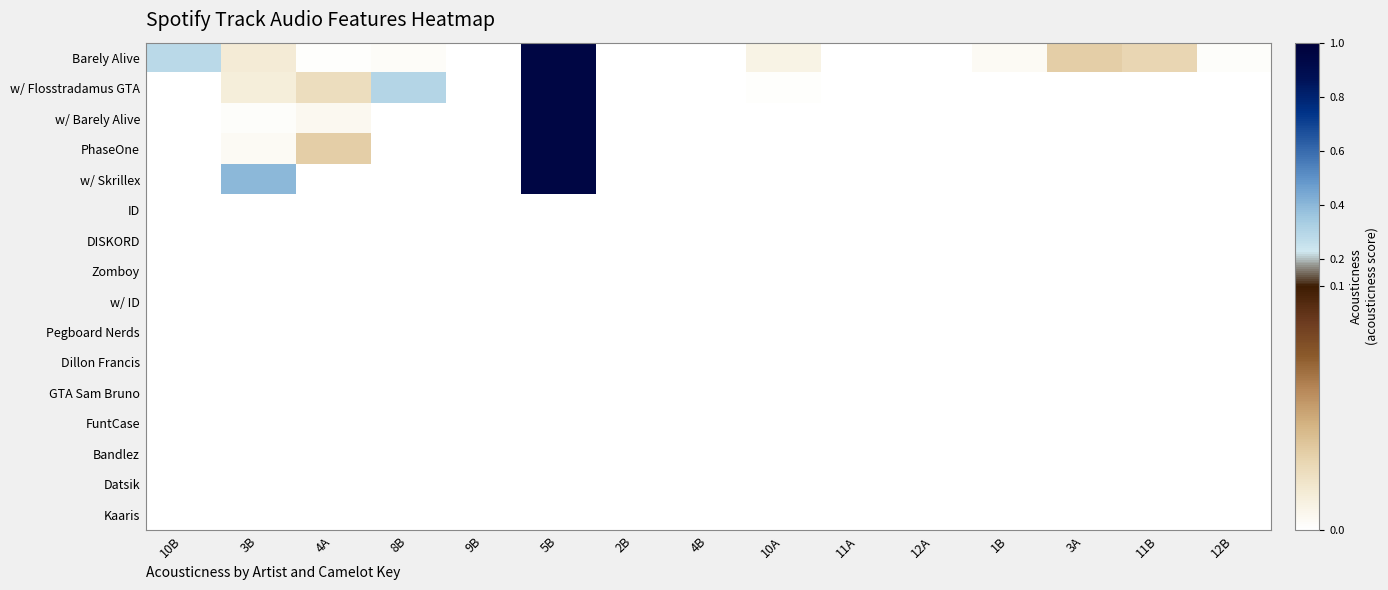

Rank the series at 10B from highest to lowest value.

Barely Alive, w/ Barely Alive, PhaseOne, w/ Skrillex, ID, DISKORD, Zomboy, w/ ID, Pegboard Nerds, Dillon Francis, GTA Sam Bruno, FuntCase, Bandlez, Datsik, Kaaris, w/ Flosstradamus GTA